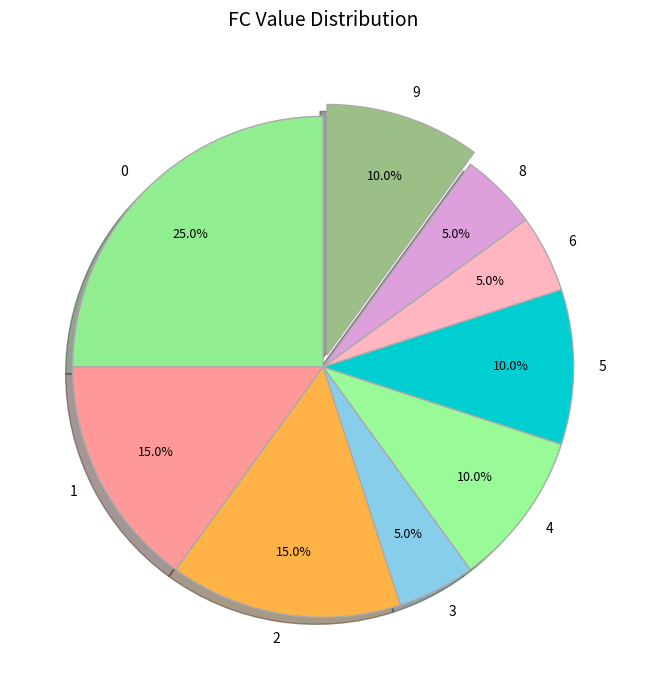

Is there any slice that represents more than half of the pie?

No